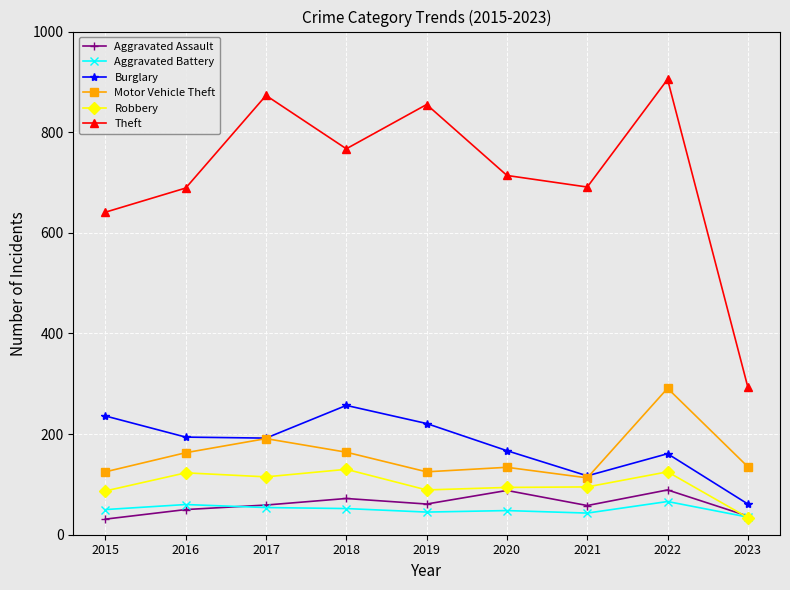

What is the minimum value shown in the chart?

31